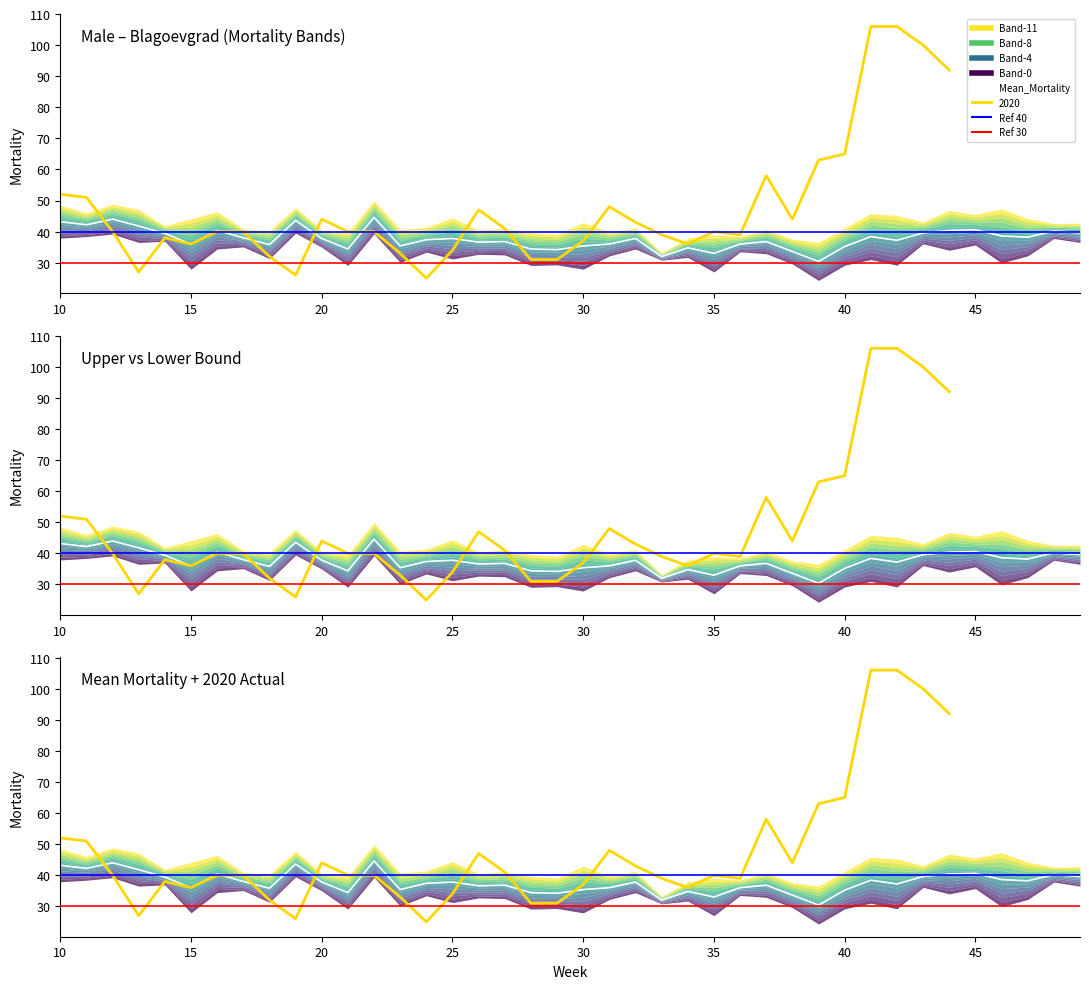

True or false: Mean_Mortality has a value of 37.8 at 20.

True